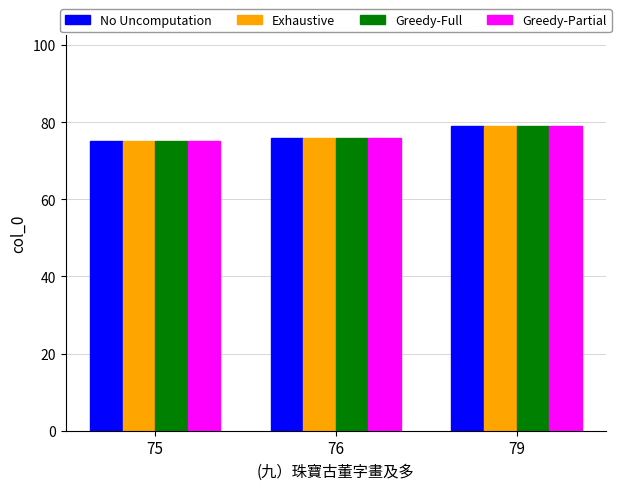

What is the sum of all Greedy-Full values?

230